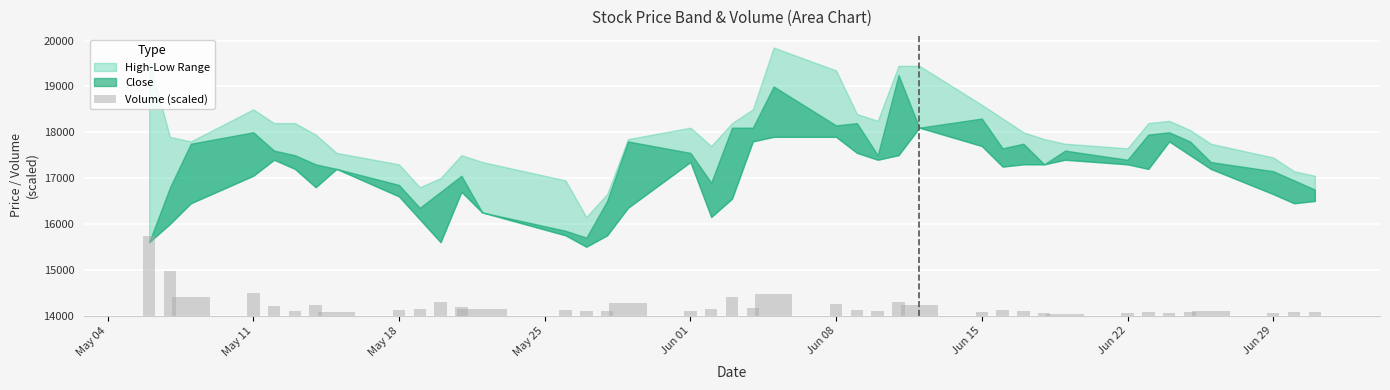

What is the difference between the values at May 04 and Jun 08?

1635.2